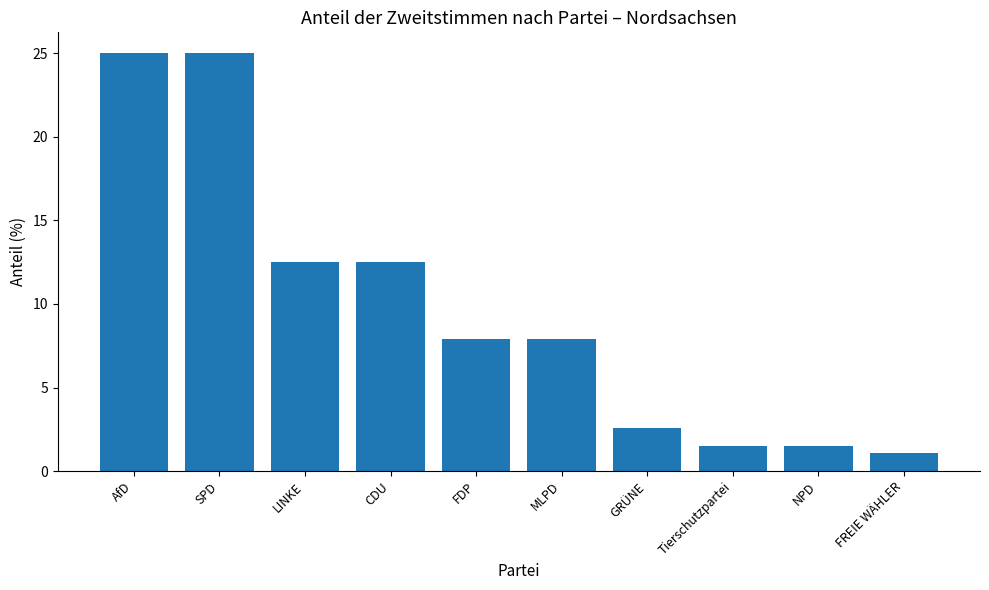

True or false: the data shows 2.1 at MLPD.

False